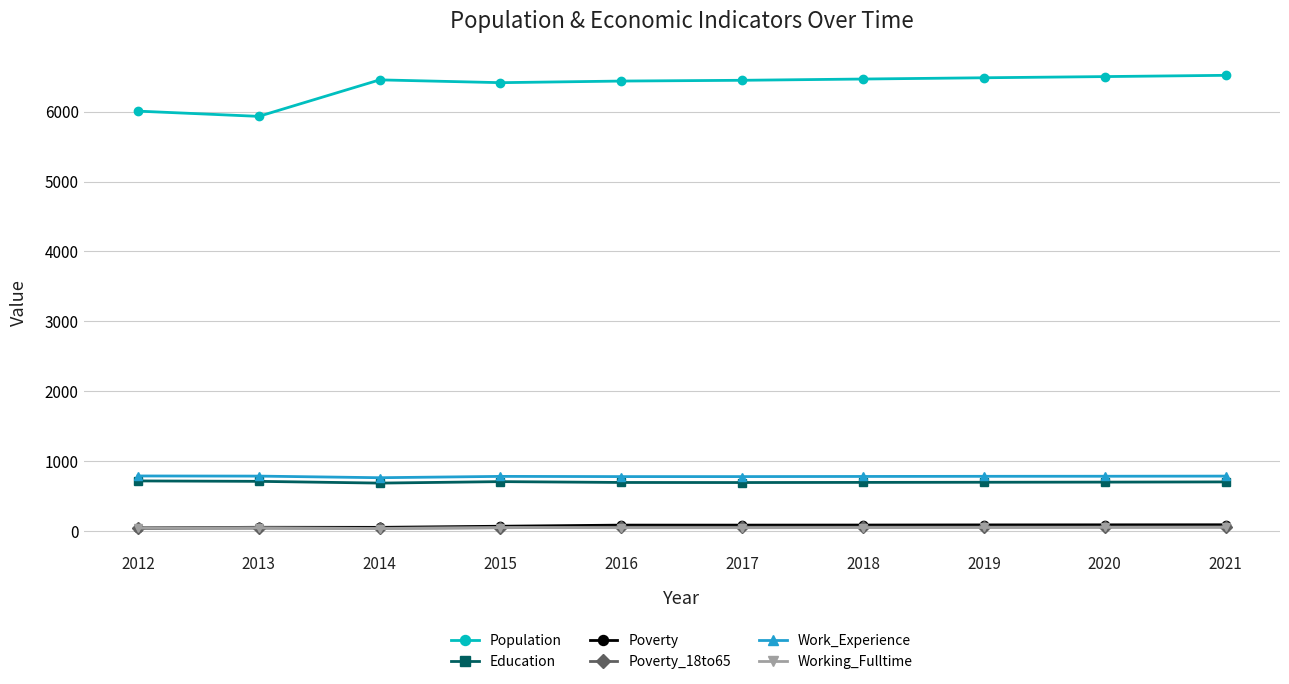

Where is Population nearest to the value 6225?

2015